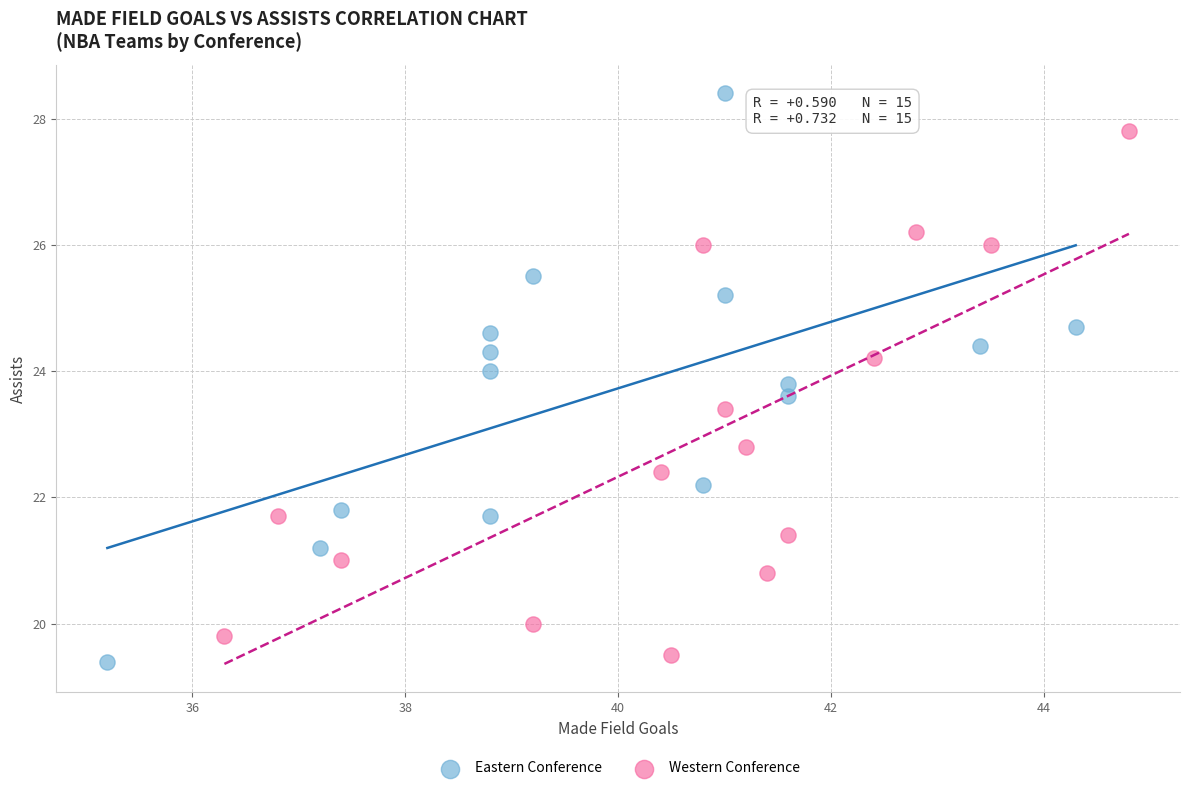

What are all the series names shown in the legend?

Eastern Conference, Western Conference